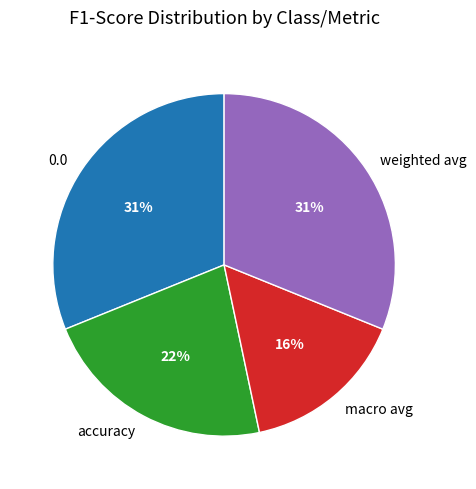

True or false: weighted avg accounts for 31% of the total.

True